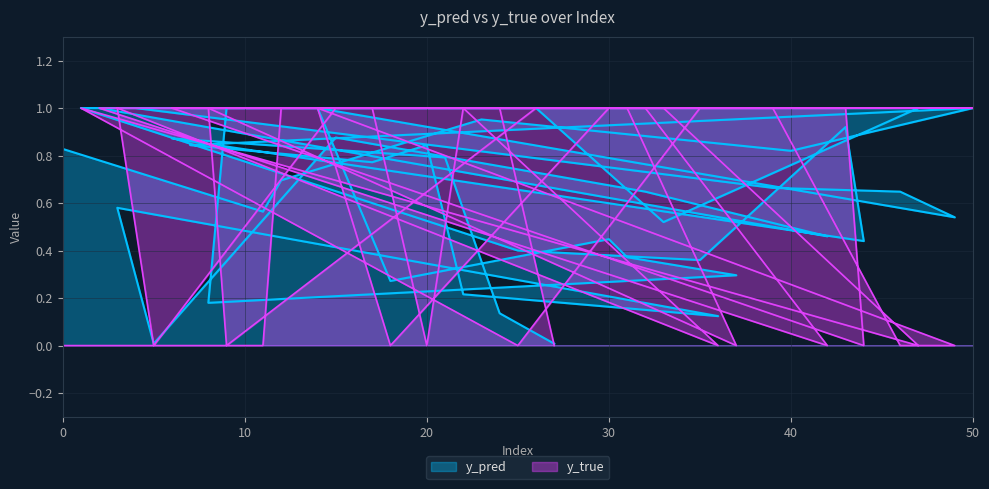

How many categories are shown in the chart?

40